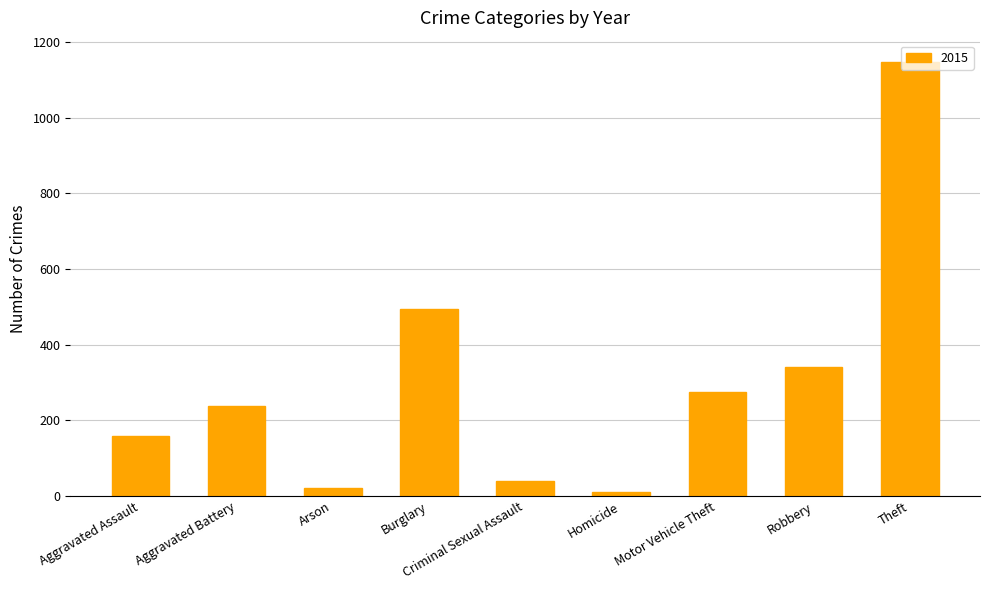

What is the sum of all values?

2726